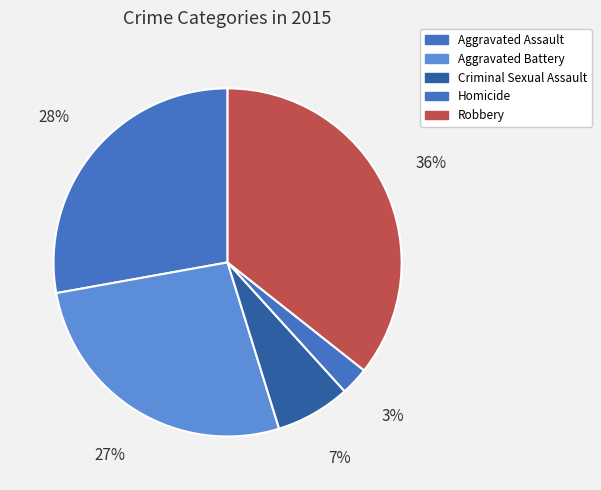

How many slices are in this pie chart?

5